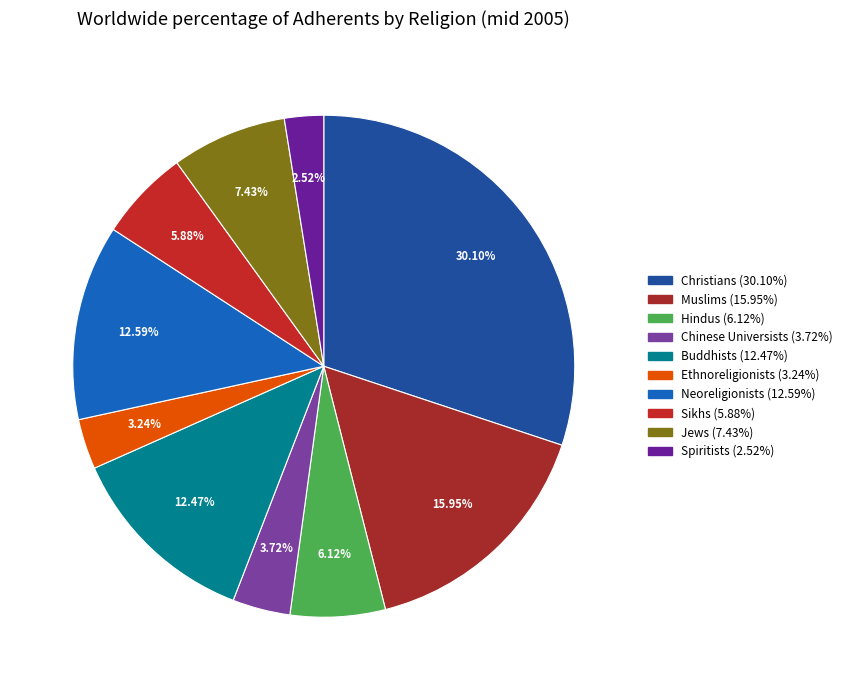

How many slices are in this pie chart?

10